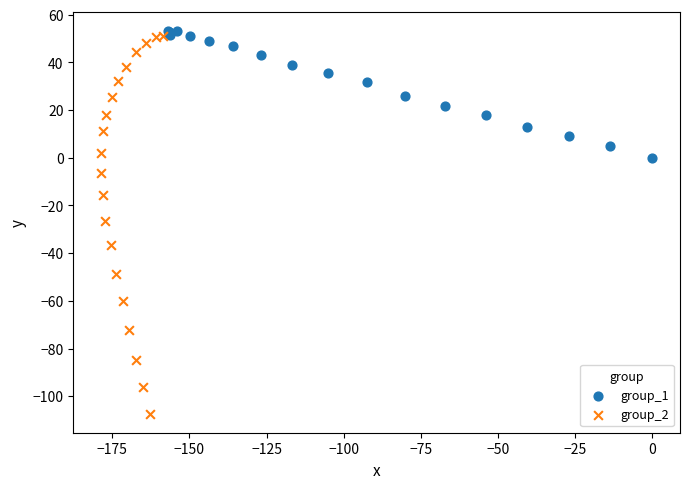

Which series reaches the maximum Y coordinate?

group_1